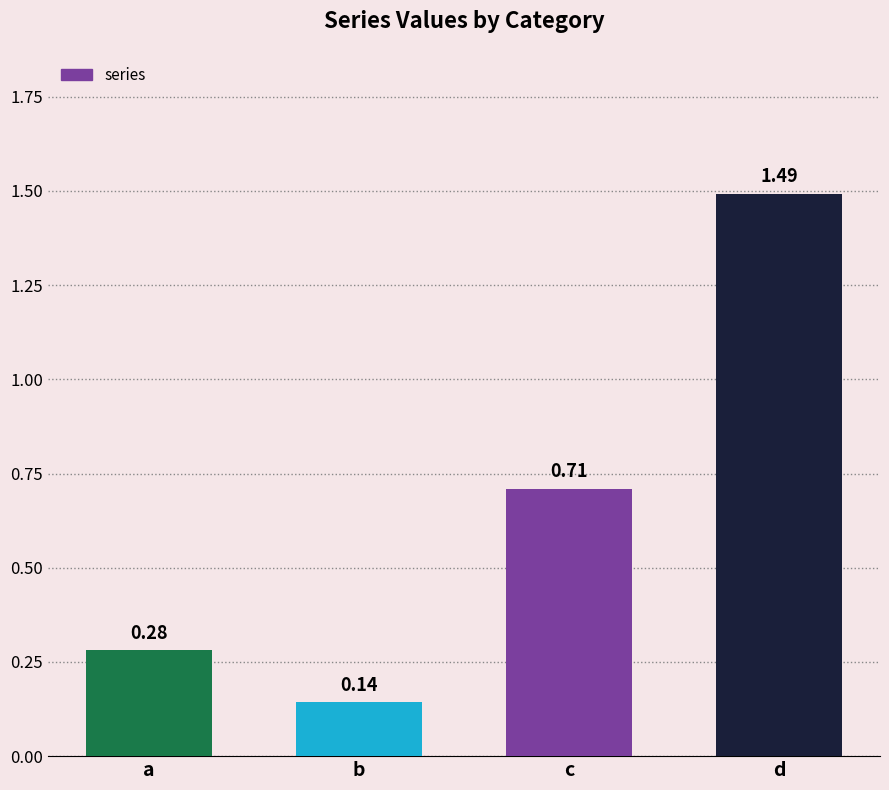

List the labels in order of value, largest first.

d, c, a, b